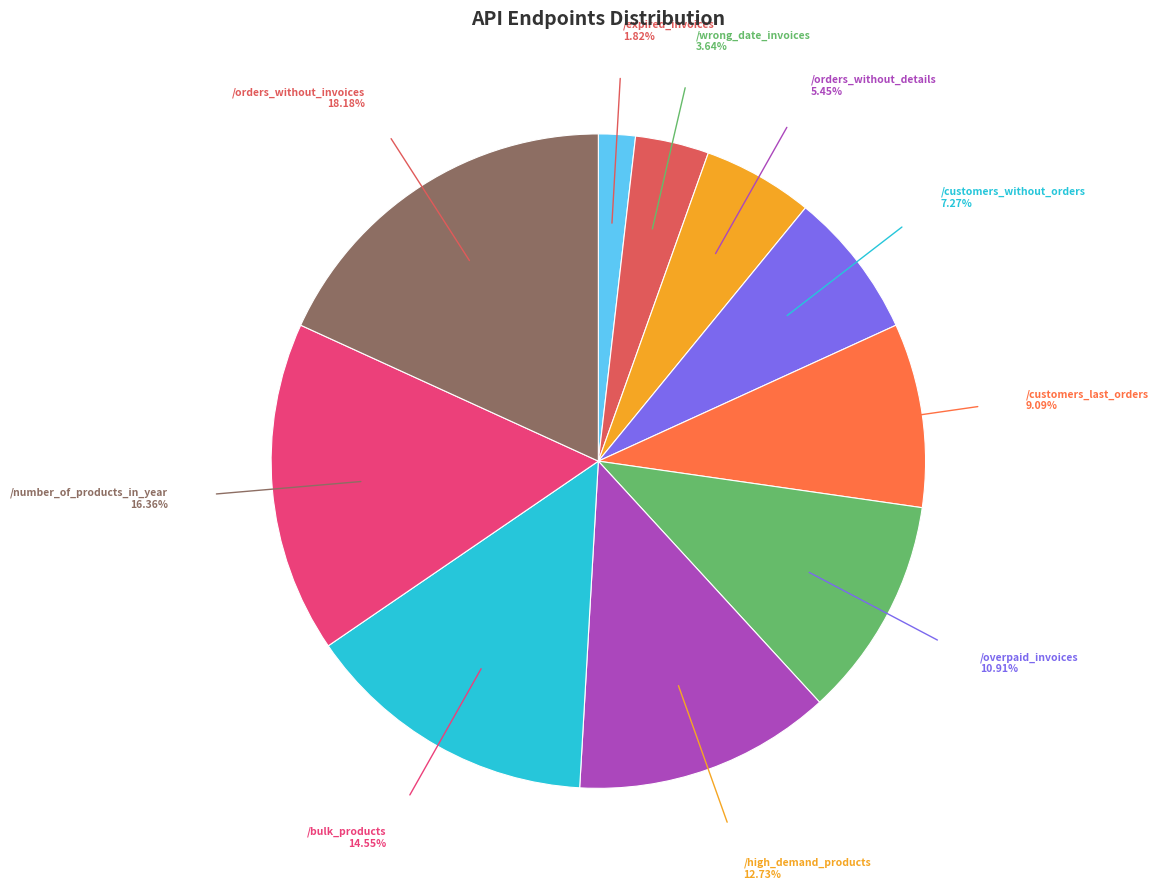

To the nearest percent, what percentage of the pie is /orders_without_invoices?

18%